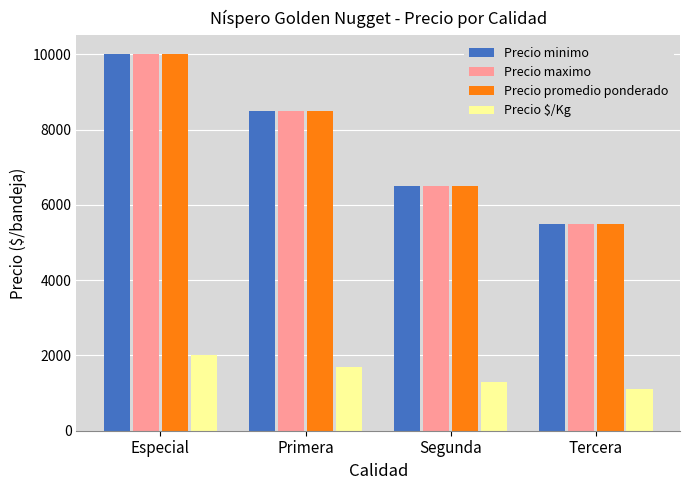

At which category is the sum across all series the highest?

Especial